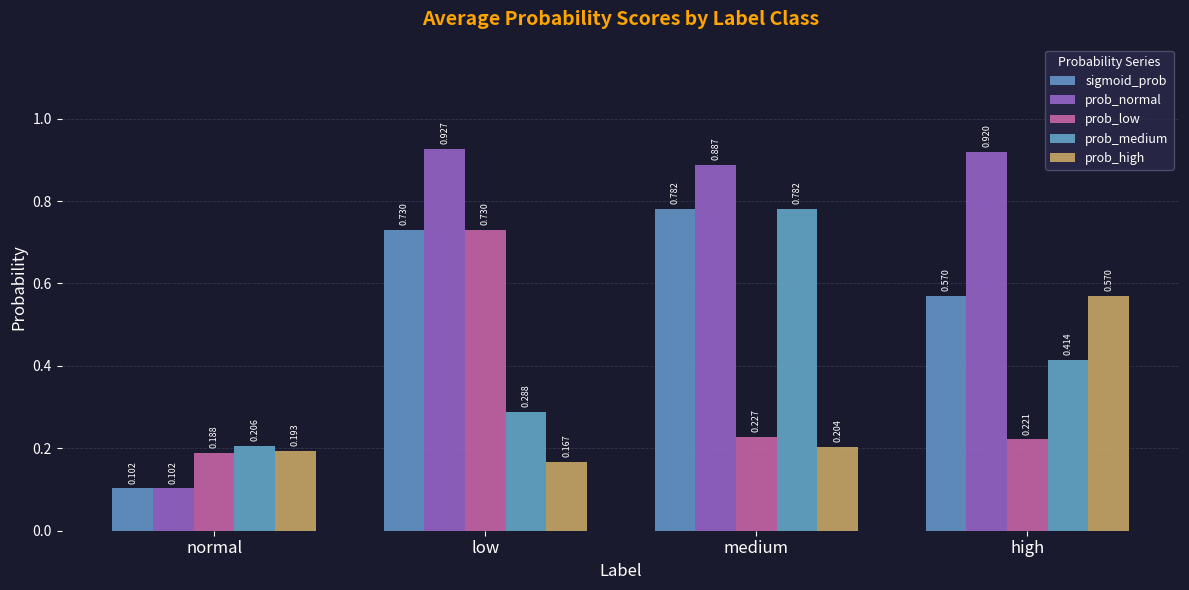

How many groups of bars are there?

4